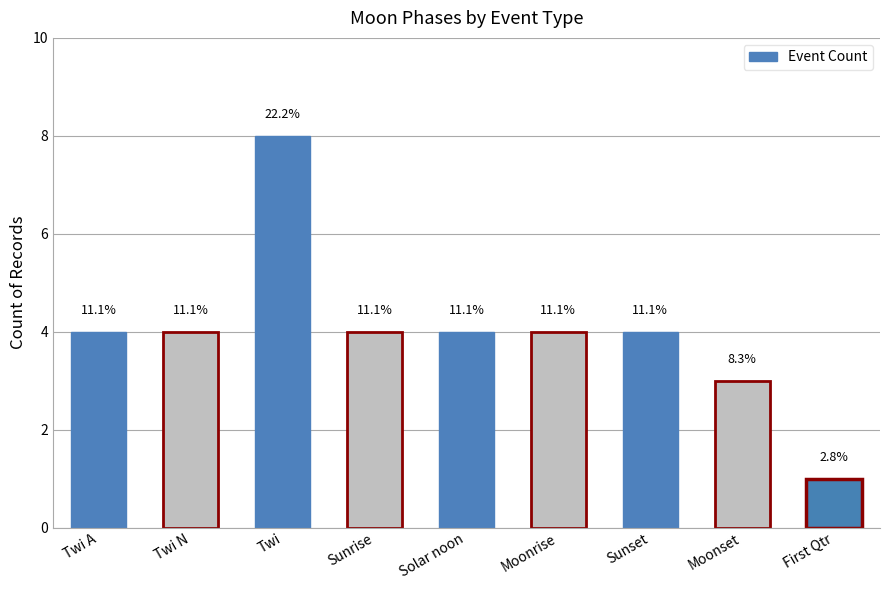

List the labels in order of value, largest first.

Twi, Twi A, Twi N, Sunrise, Solar noon, Moonrise, Sunset, Moonset, First Qtr